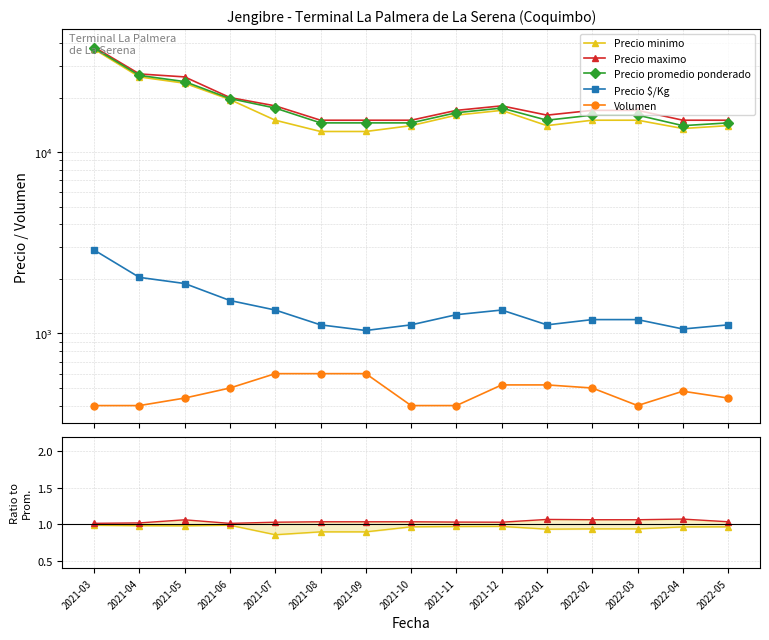

Does the chart display data point markers on the line(s)?

Yes